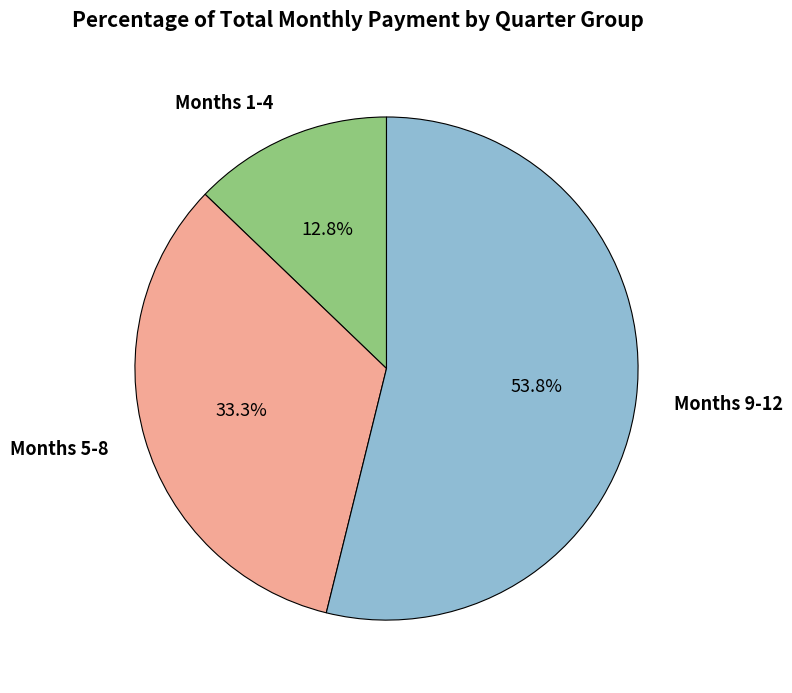

Which slice represents more than half of the pie?

Months 9-12